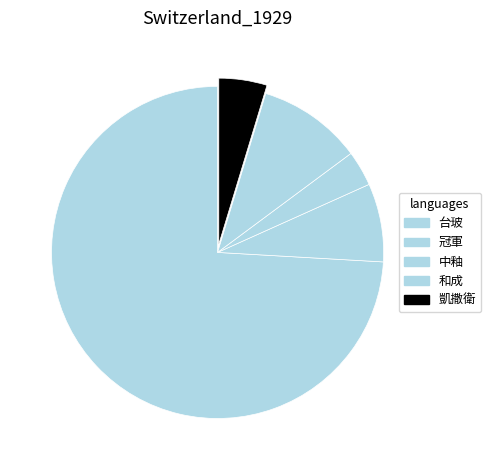

How many segments does this pie chart have?

5